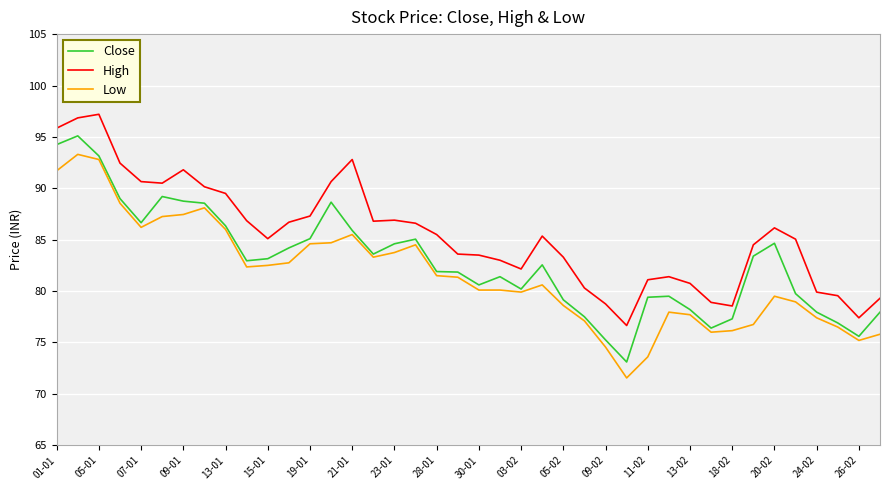

How many lines are shown in the chart?

3